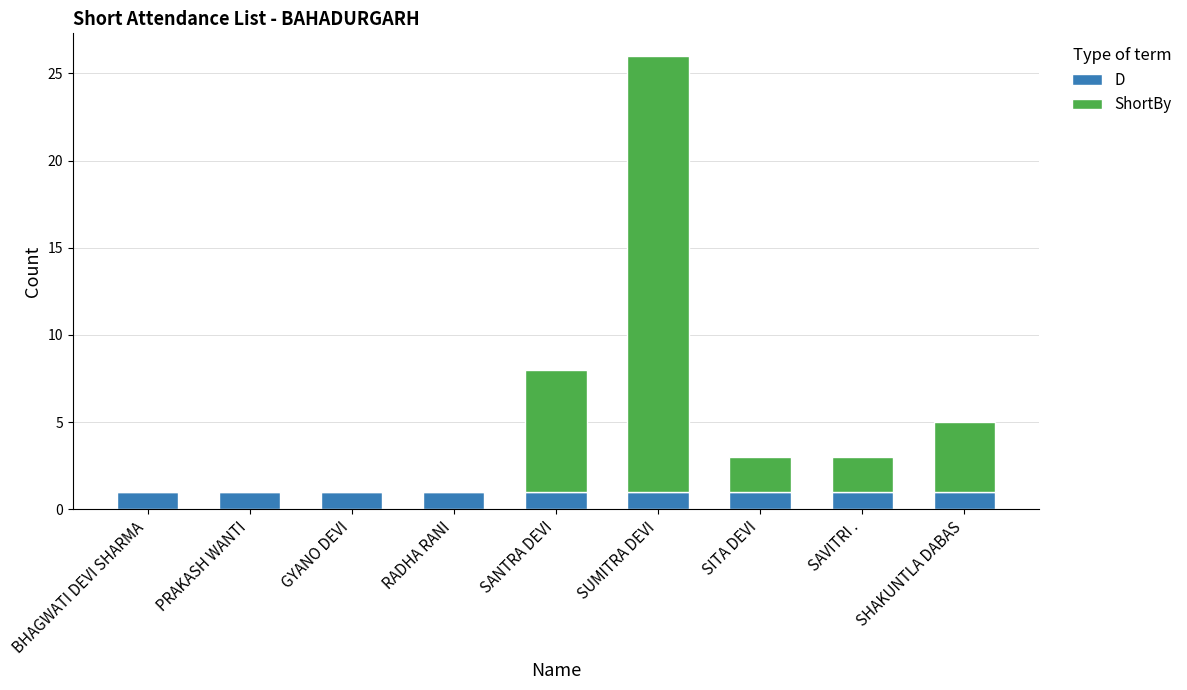

Which series changed the most between GYANO DEVI and SHAKUNTLA DABAS?

ShortBy